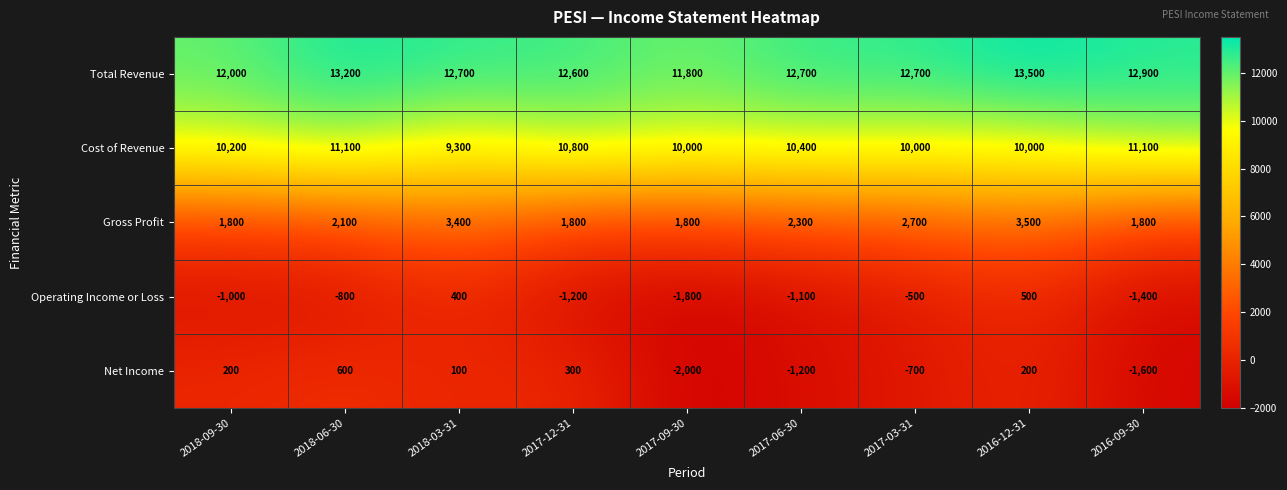

List the series in order of their peak value, lowest first.

Operating Income or Loss, Net Income, Gross Profit, Cost of Revenue, Total Revenue